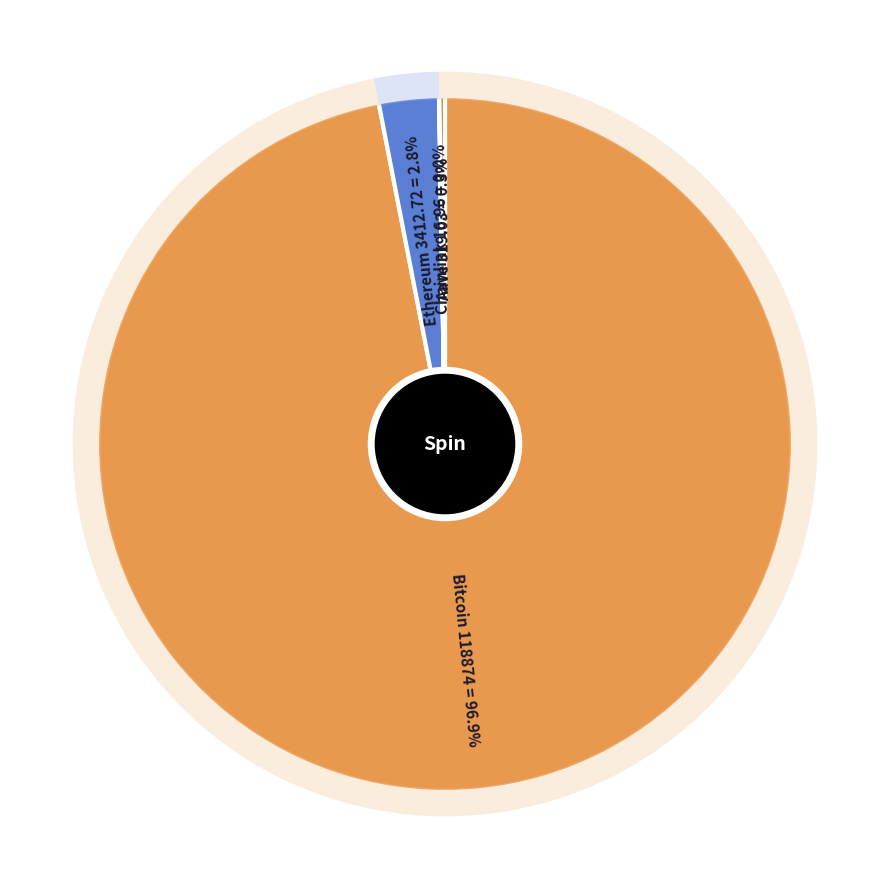

How many segments does this pie chart have?

4